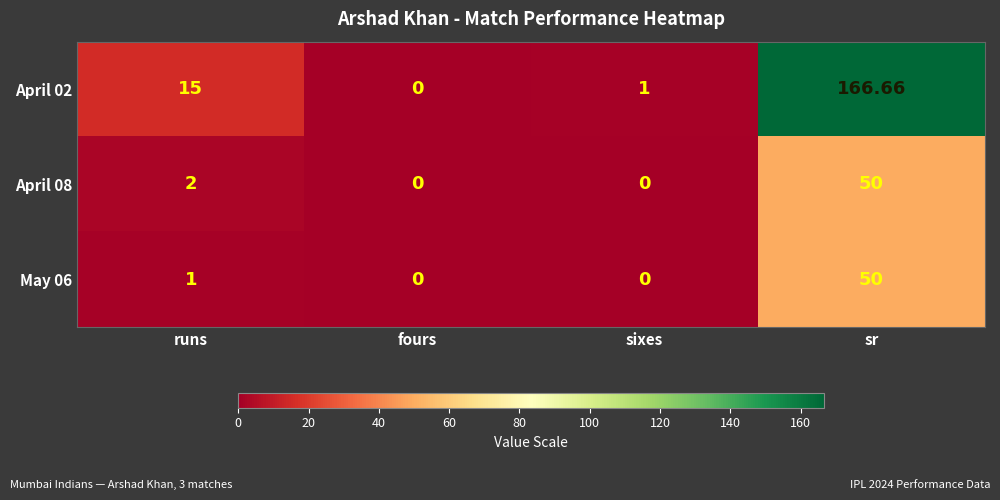

Is the value of April 02 at sr greater than the value of May 06 at sr?

Yes